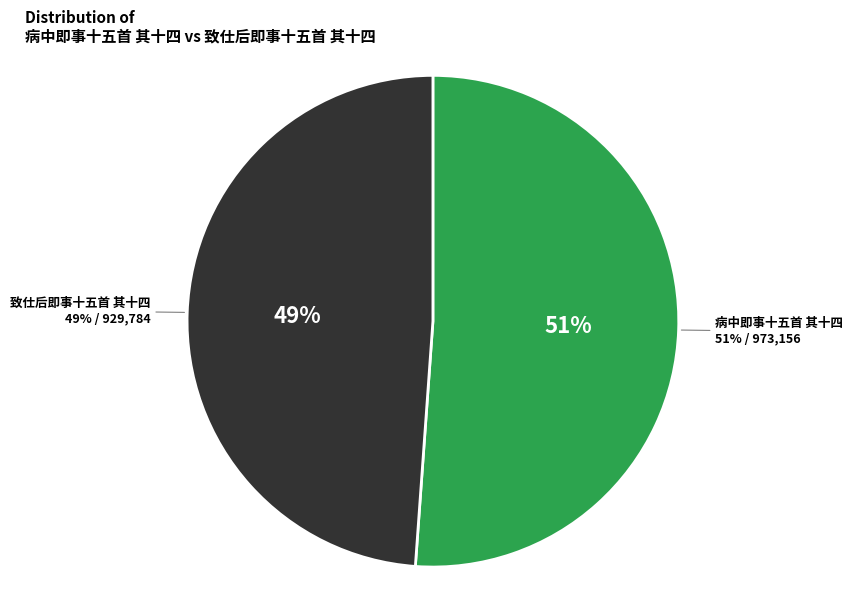

What is the largest slice in the pie chart?

病中即事十五首 其十四